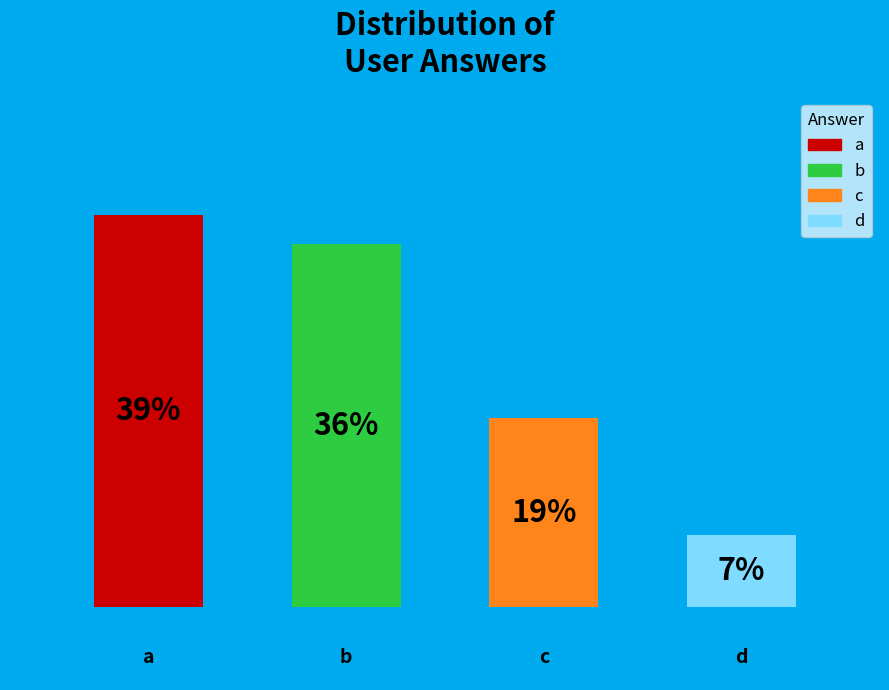

True or false: d accounts for 19% of the total.

False